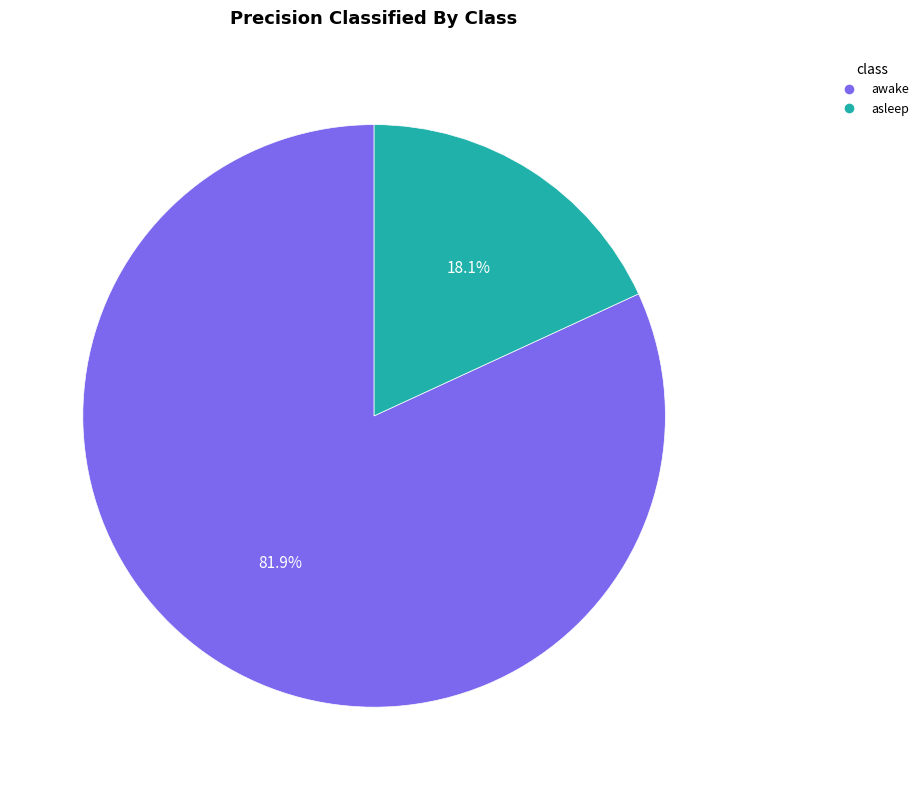

To the nearest percent, what is the difference between the awake and asleep slice percentages?

64%